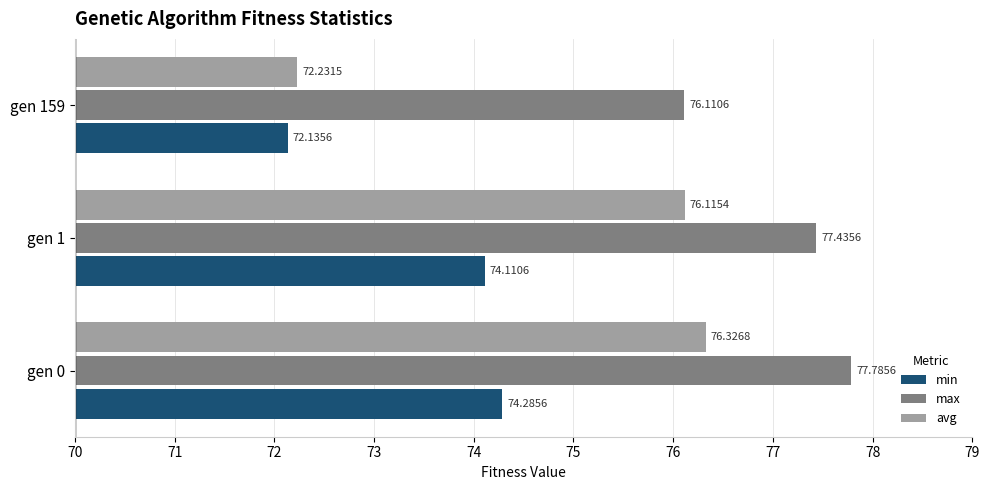

Is the value of avg at gen 1 greater than the value of min at gen 159?

Yes